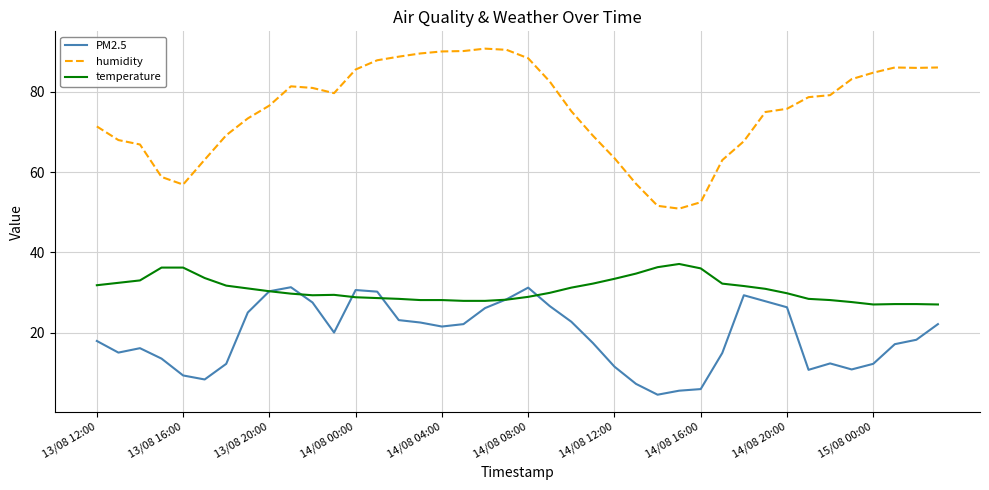

What is the minimum value for PM2.5?

4.5